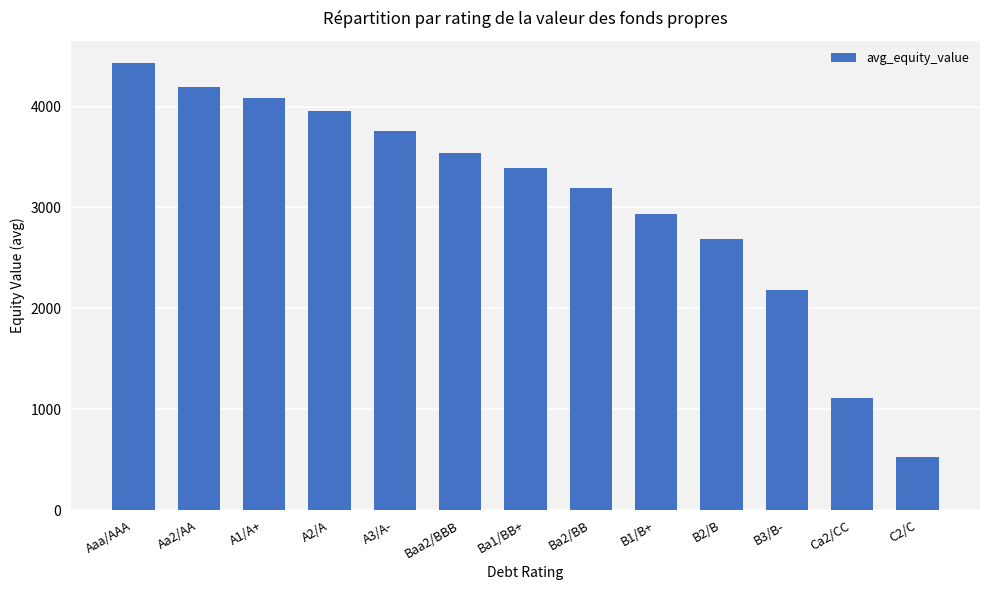

What is the minimum value shown in the chart?

525.0